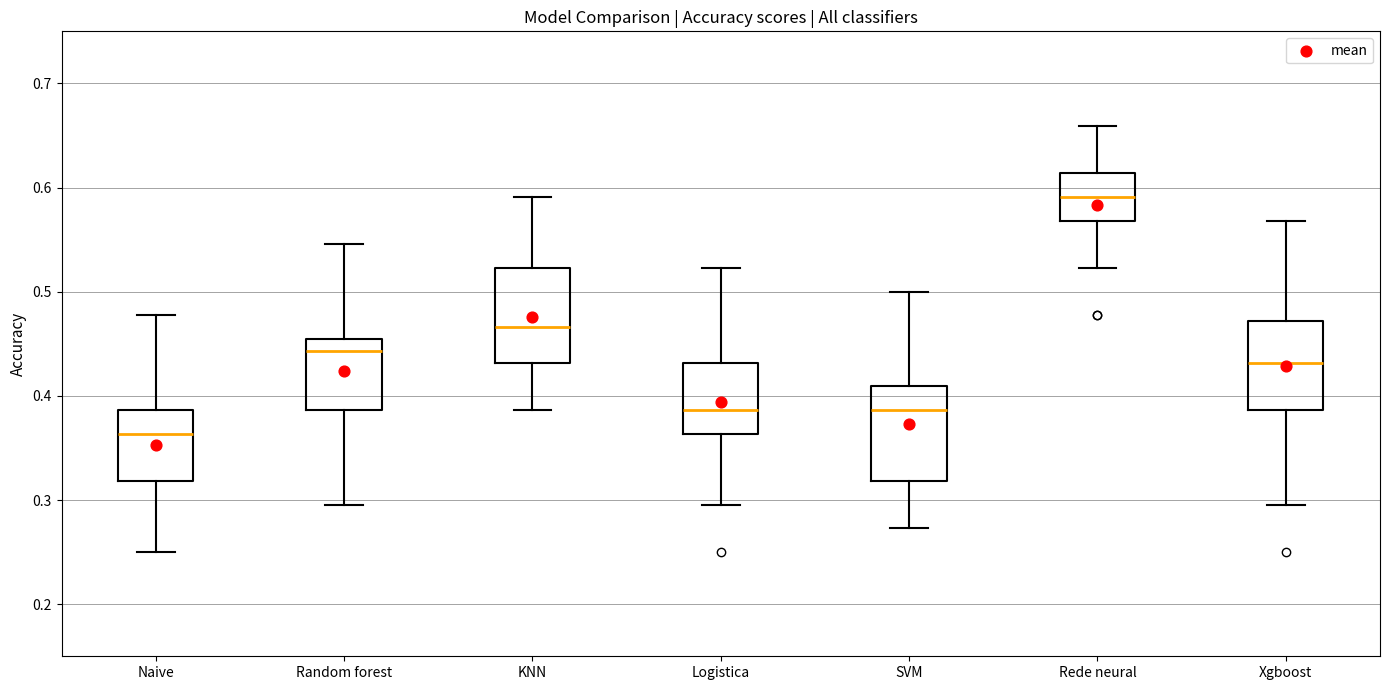

Reading left to right, transcribe this box plot: for each box, give where its median line is, the range the box spans, and where its two whiskers end, as read against the y-axis. The values are not printed on the chart, so give them approximately, as read against the axis.

Naive: median 0.36, box 0.32 to 0.39, whiskers 0.25 to 0.48
Random forest: median 0.44, box 0.39 to 0.45, whiskers 0.30 to 0.55
KNN: median 0.47, box 0.43 to 0.52, whiskers 0.39 to 0.59
Logistica: median 0.39, box 0.36 to 0.43, whiskers 0.30 to 0.52
SVM: median 0.39, box 0.32 to 0.41, whiskers 0.27 to 0.50
Rede neural: median 0.59, box 0.57 to 0.61, whiskers 0.52 to 0.66
Xgboost: median 0.43, box 0.39 to 0.47, whiskers 0.30 to 0.57